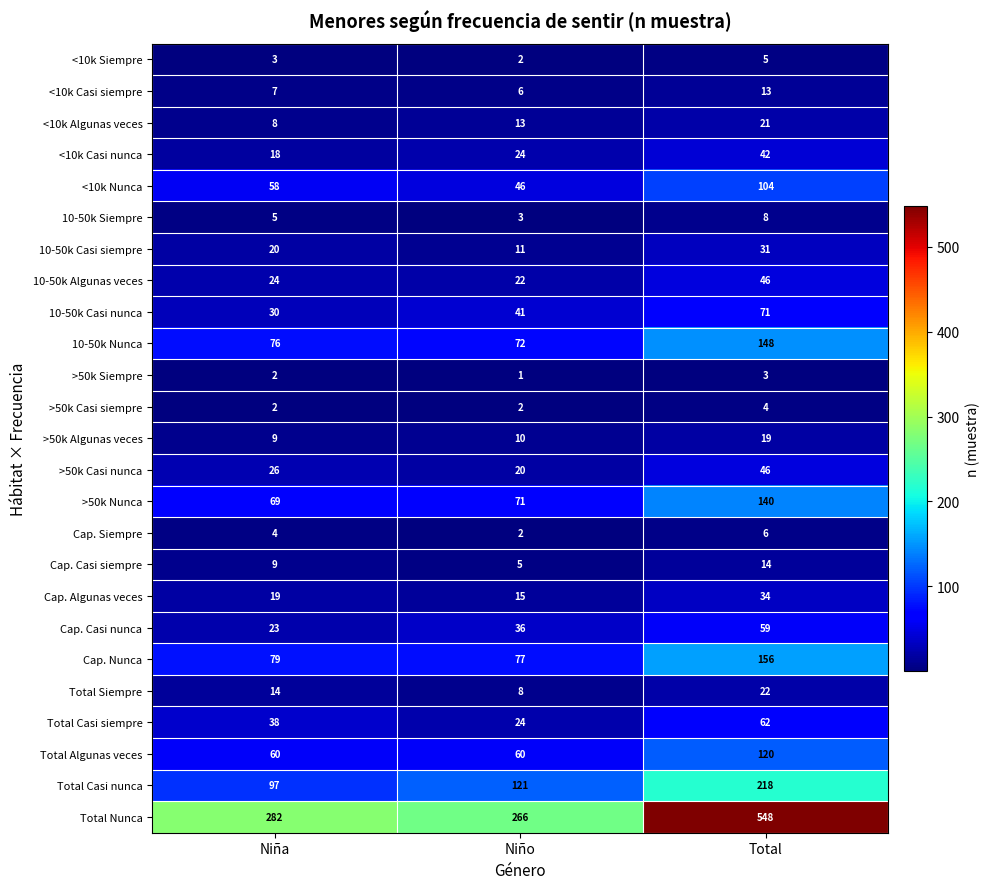

At how many categories does at least one series exceed 498?

1